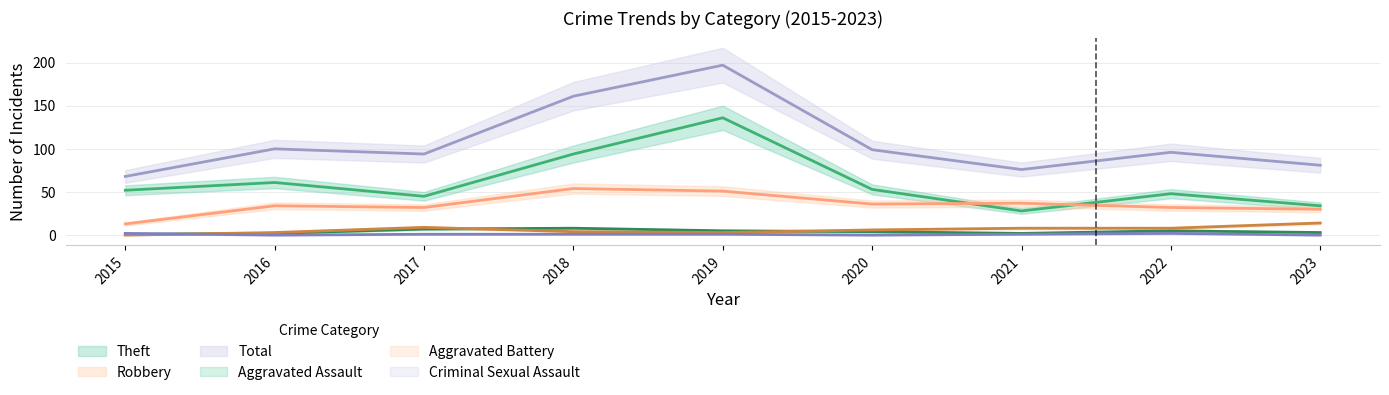

In Aggravated Battery, how many points are lower than both neighbors (excluding endpoints)?

1